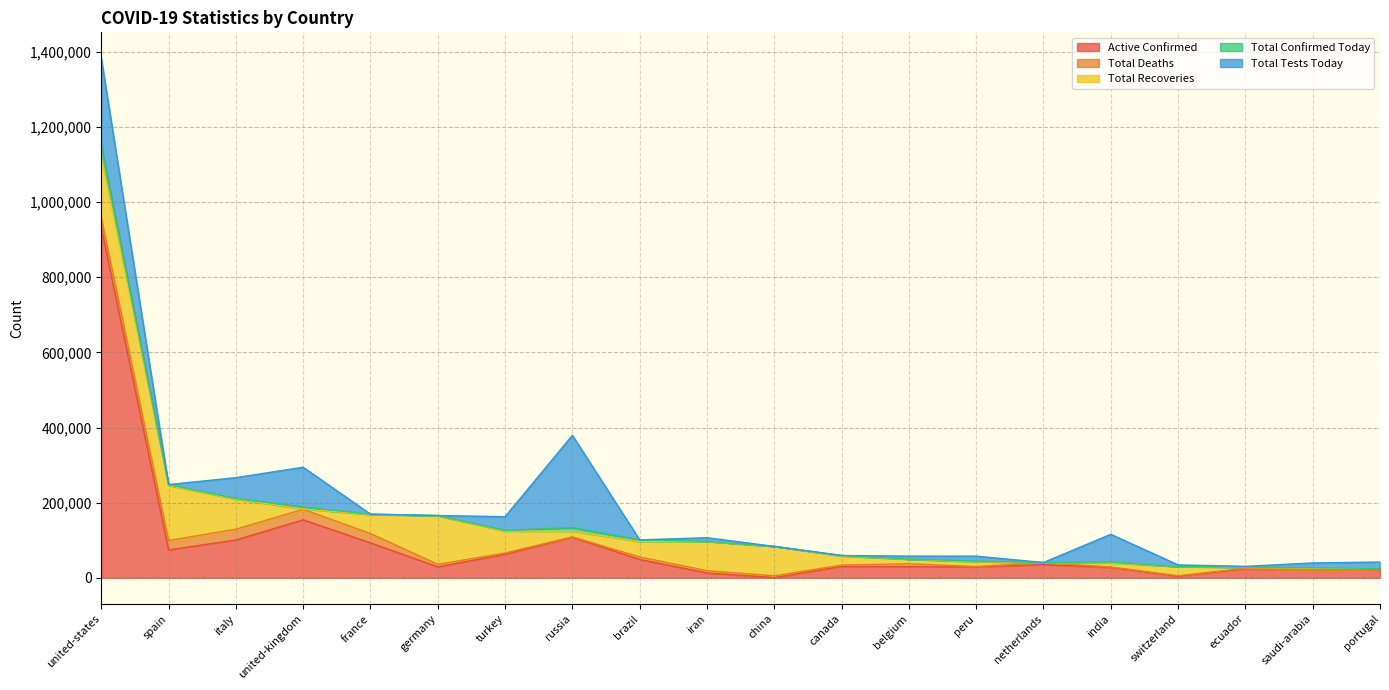

What is the value of the Total Confirmed Today point at the 6th from the left?

890